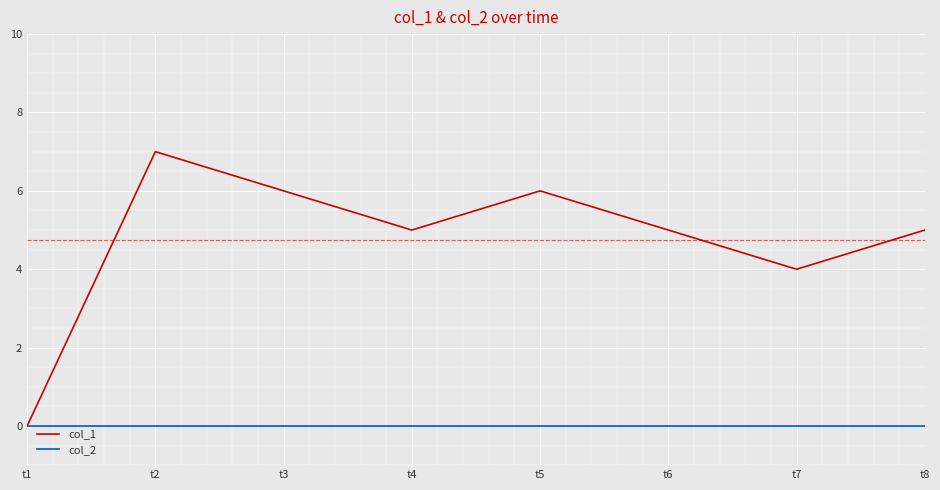

Which series has the largest range (max minus min)?

col_1